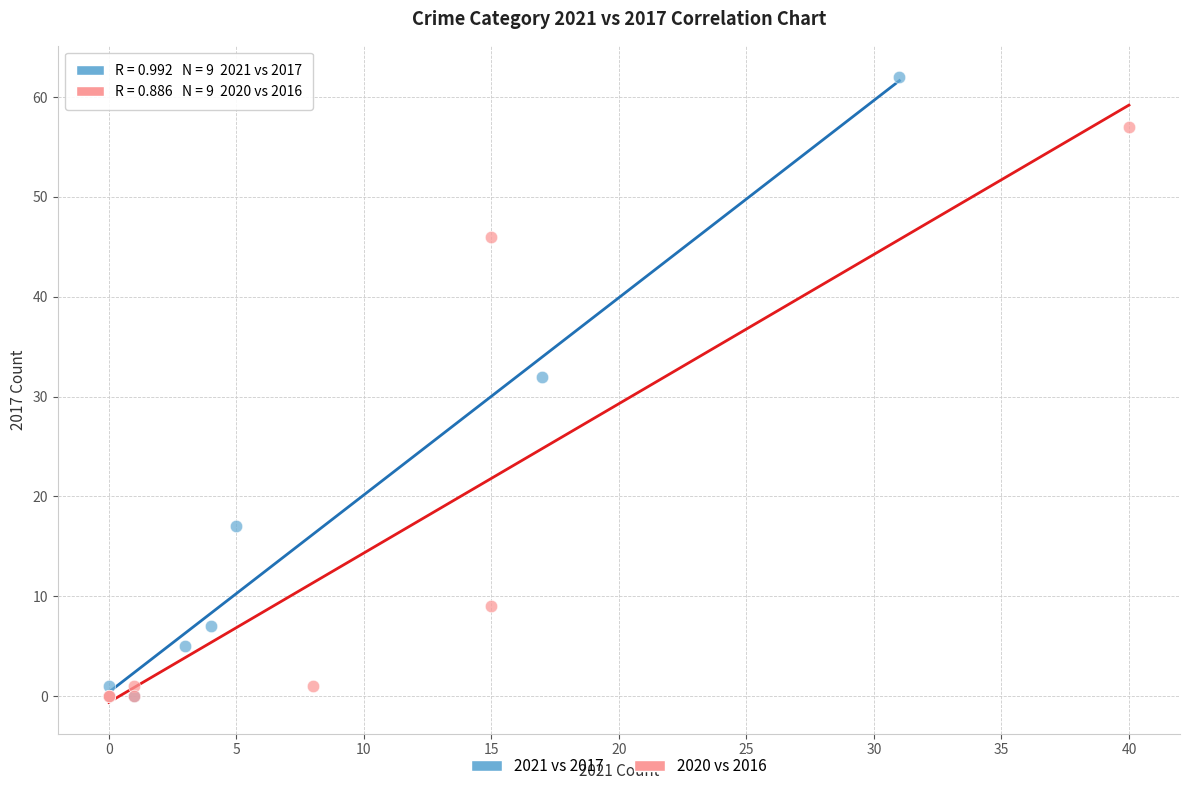

Which series has the largest Y range (max minus min)?

2021 vs 2017